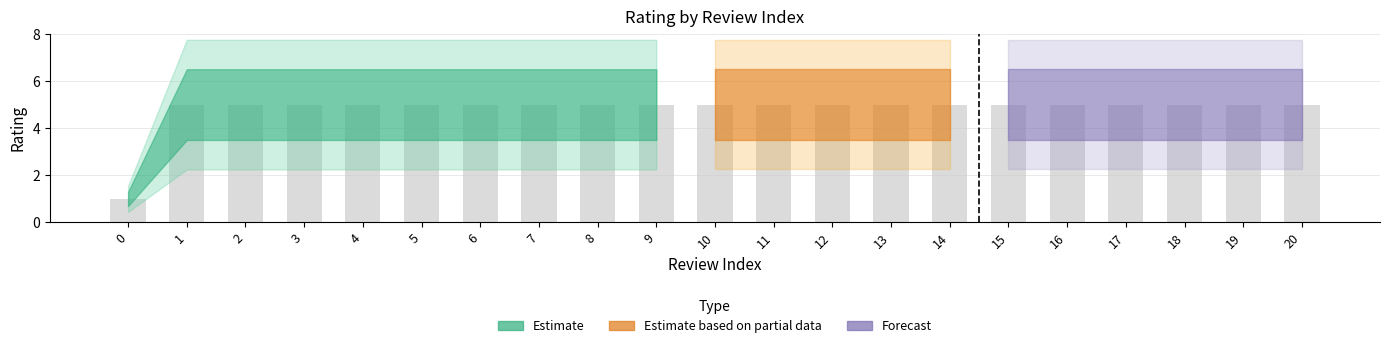

What is the value of the 18th bar from the left?

5